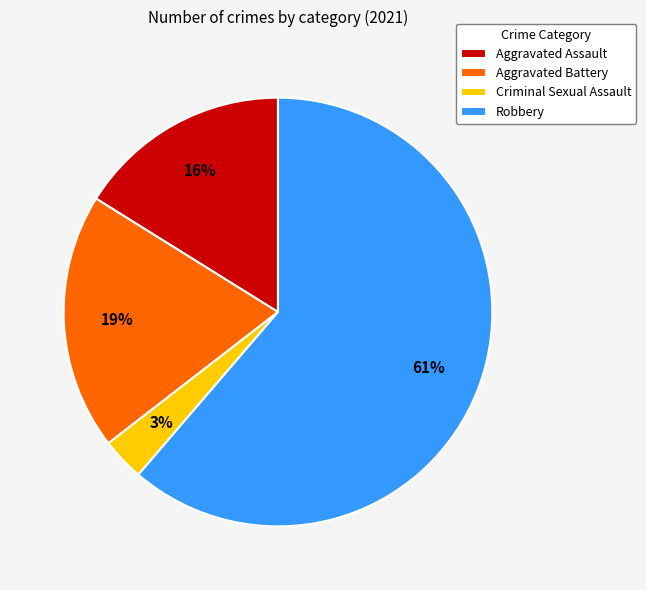

What percentage is the Criminal Sexual Assault slice, to the nearest percent?

3%